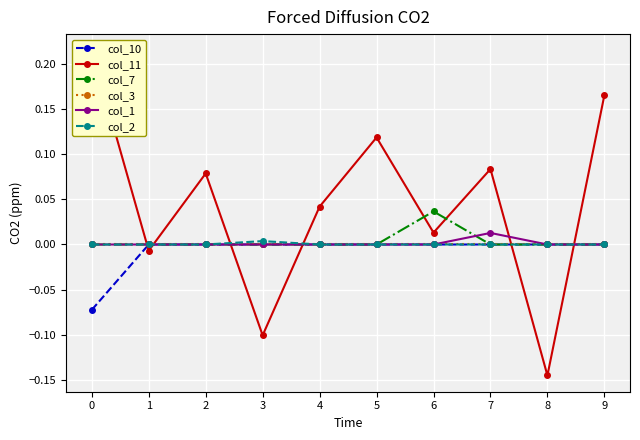

True or false: col_3 and col_1 cross at least once.

False